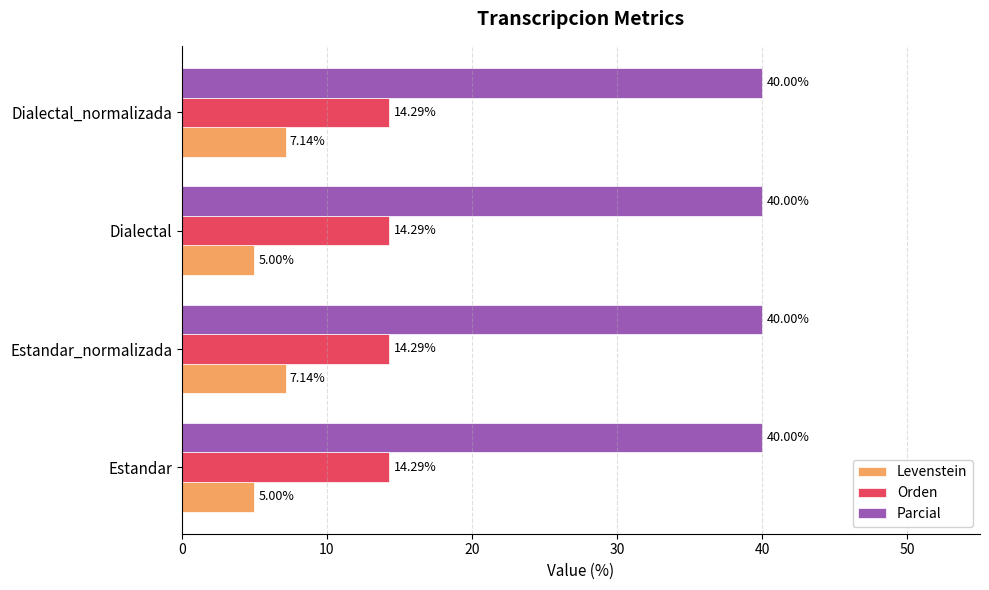

What is the sum of the Levenstein values at Dialectal_normalizada and Estandar?

12.1